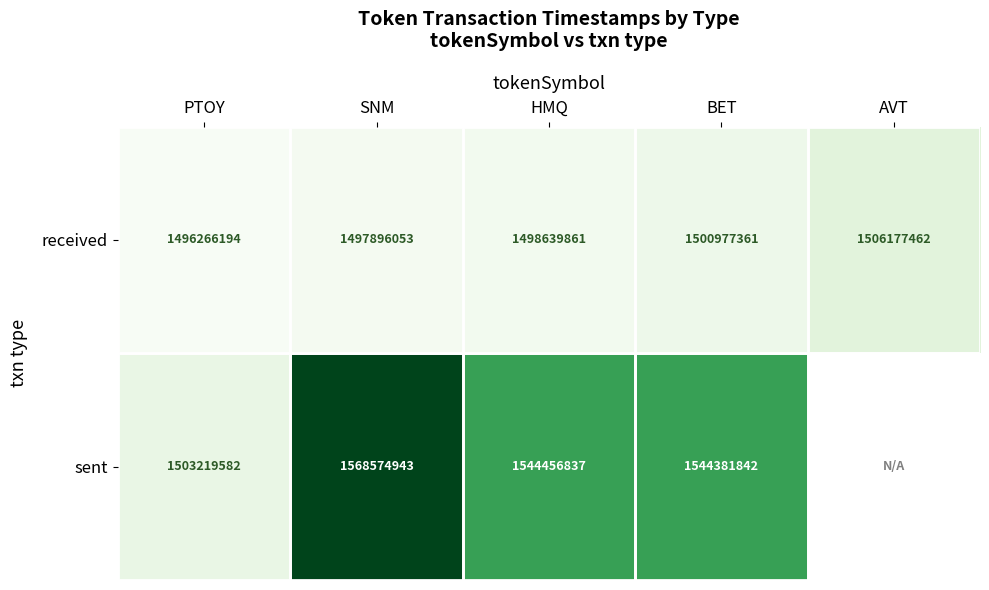

Is it true that sent equals 1503219582 at PTOY?

True